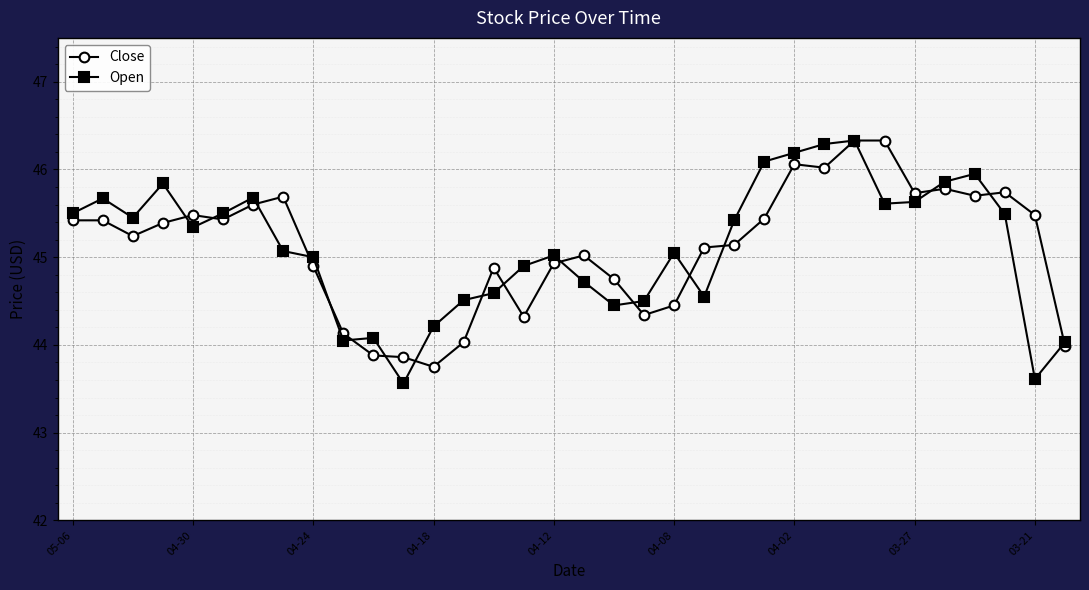

What is the lowest value of the Open series?

43.6